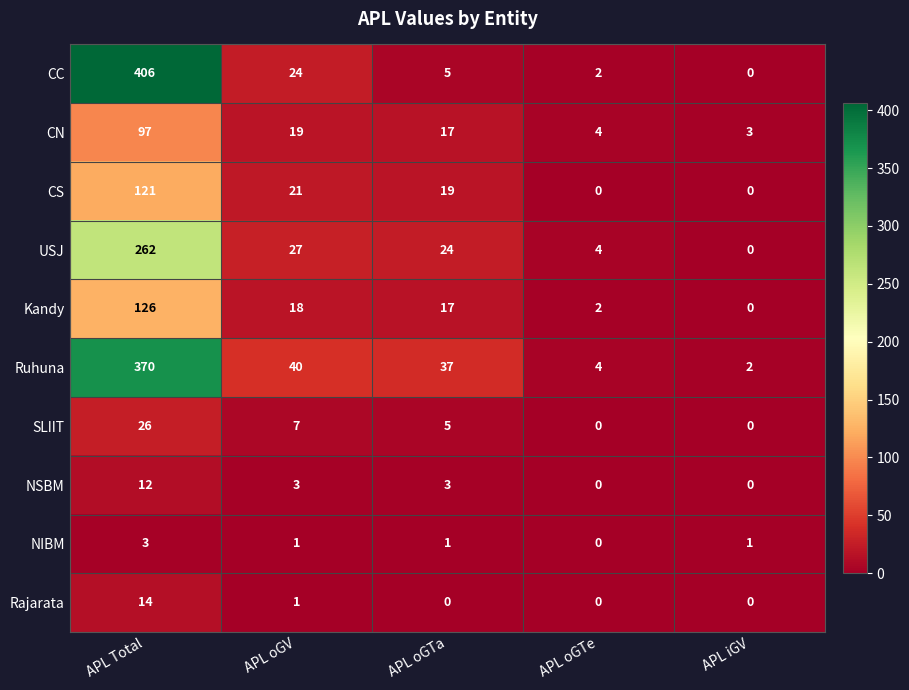

Where does the CN series first go above 17?

APL Total